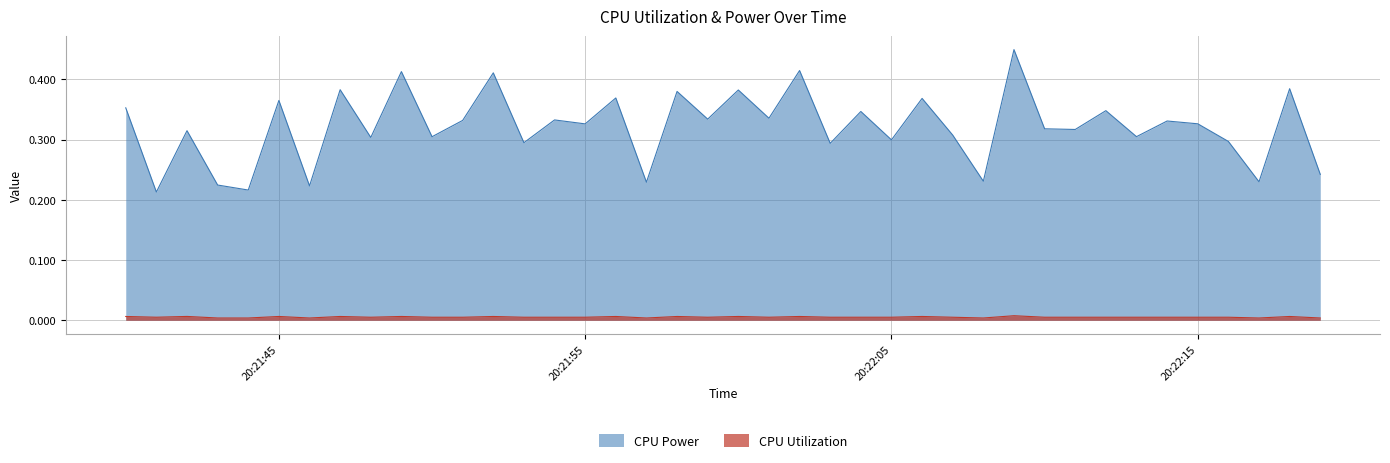

Which series has the largest range (max minus min)?

CPU Power